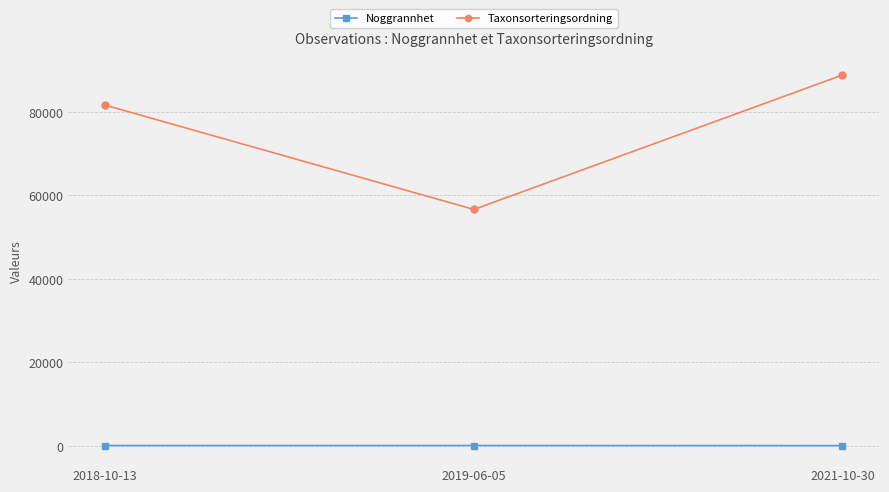

At how many categories does at least one series exceed 54375?

3